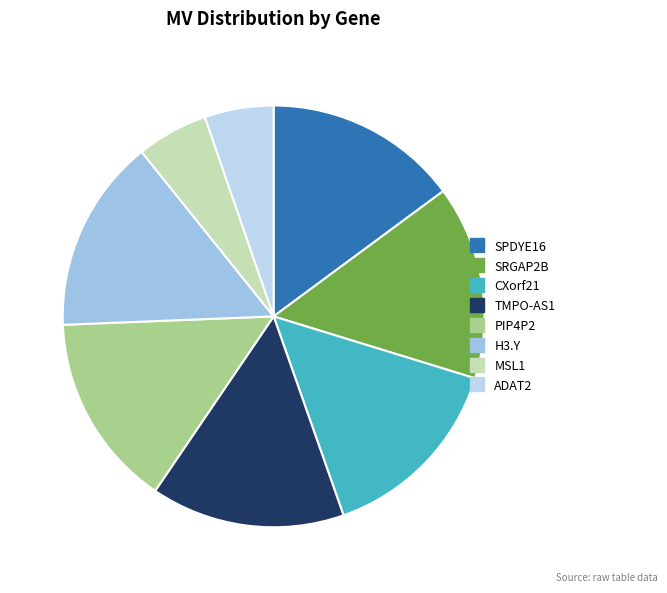

Count the number of slices in the pie.

8